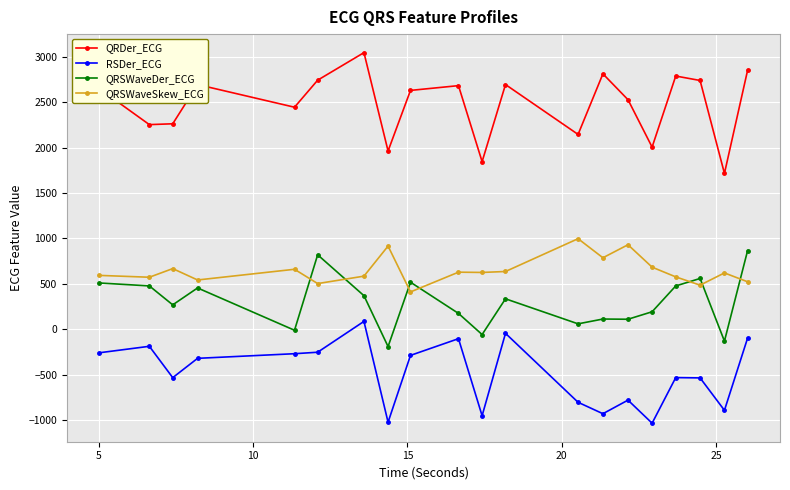

What is the value of the QRSWaveDer_ECG point at the 15th from the left?

110.2